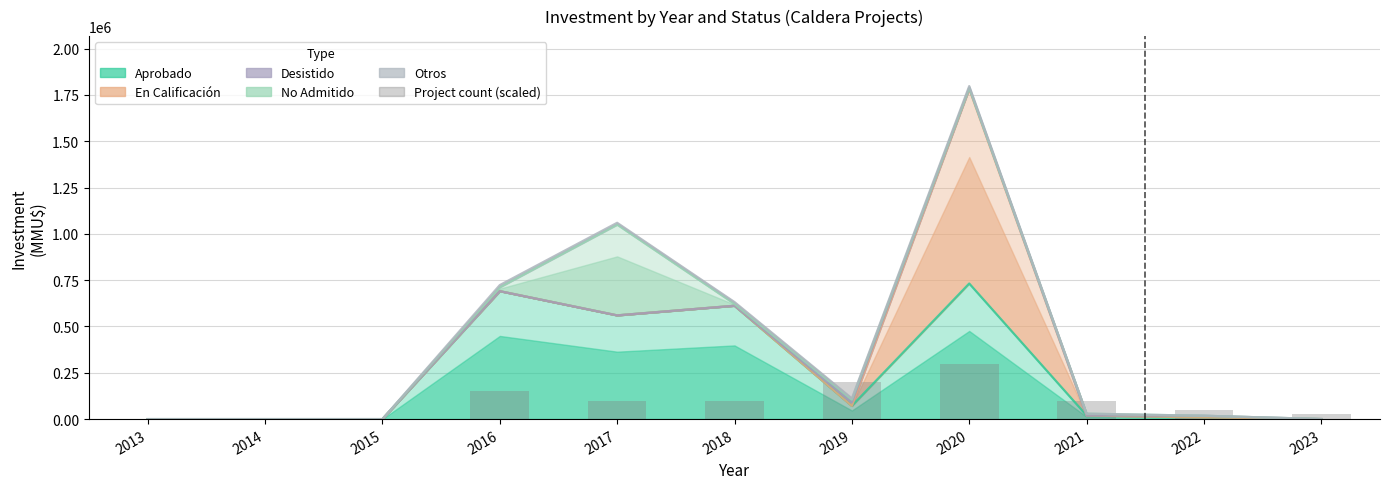

The chart shows a value of 0.0 at 2013. True or false?

True